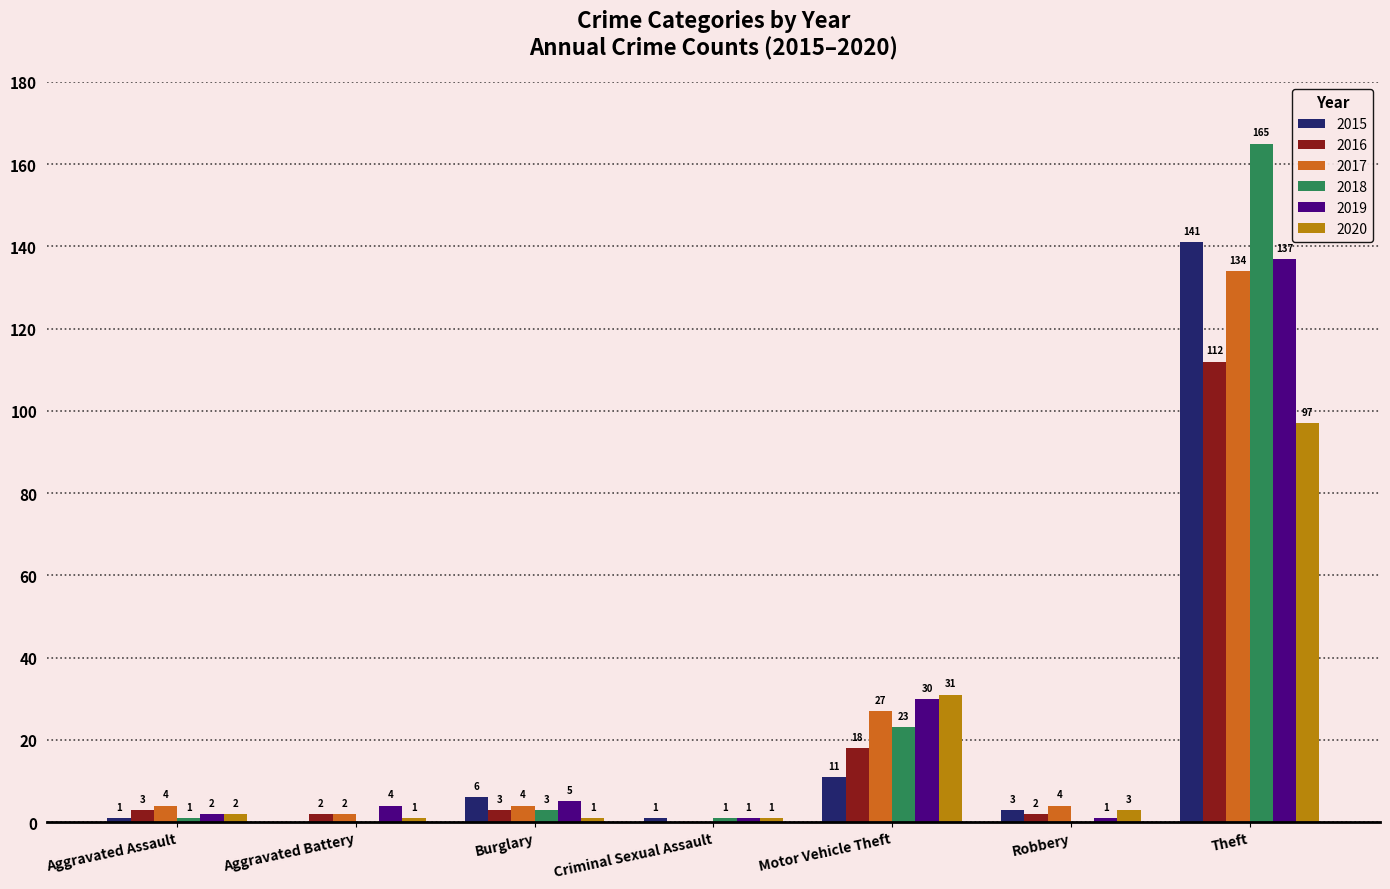

Reading right to left, list all the values displayed in this chart.

2015: Theft=141	Robbery=3	Motor Vehicle Theft=11	Criminal Sexual Assault=1	Burglary=6	Aggravated Battery=0	Aggravated Assault=1
2016: Theft=112	Robbery=2	Motor Vehicle Theft=18	Criminal Sexual Assault=0	Burglary=3	Aggravated Battery=2	Aggravated Assault=3
2017: Theft=134	Robbery=4	Motor Vehicle Theft=27	Criminal Sexual Assault=0	Burglary=4	Aggravated Battery=2	Aggravated Assault=4
2018: Theft=165	Robbery=0	Motor Vehicle Theft=23	Criminal Sexual Assault=1	Burglary=3	Aggravated Battery=0	Aggravated Assault=1
2019: Theft=137	Robbery=1	Motor Vehicle Theft=30	Criminal Sexual Assault=1	Burglary=5	Aggravated Battery=4	Aggravated Assault=2
2020: Theft=97	Robbery=3	Motor Vehicle Theft=31	Criminal Sexual Assault=1	Burglary=1	Aggravated Battery=1	Aggravated Assault=2